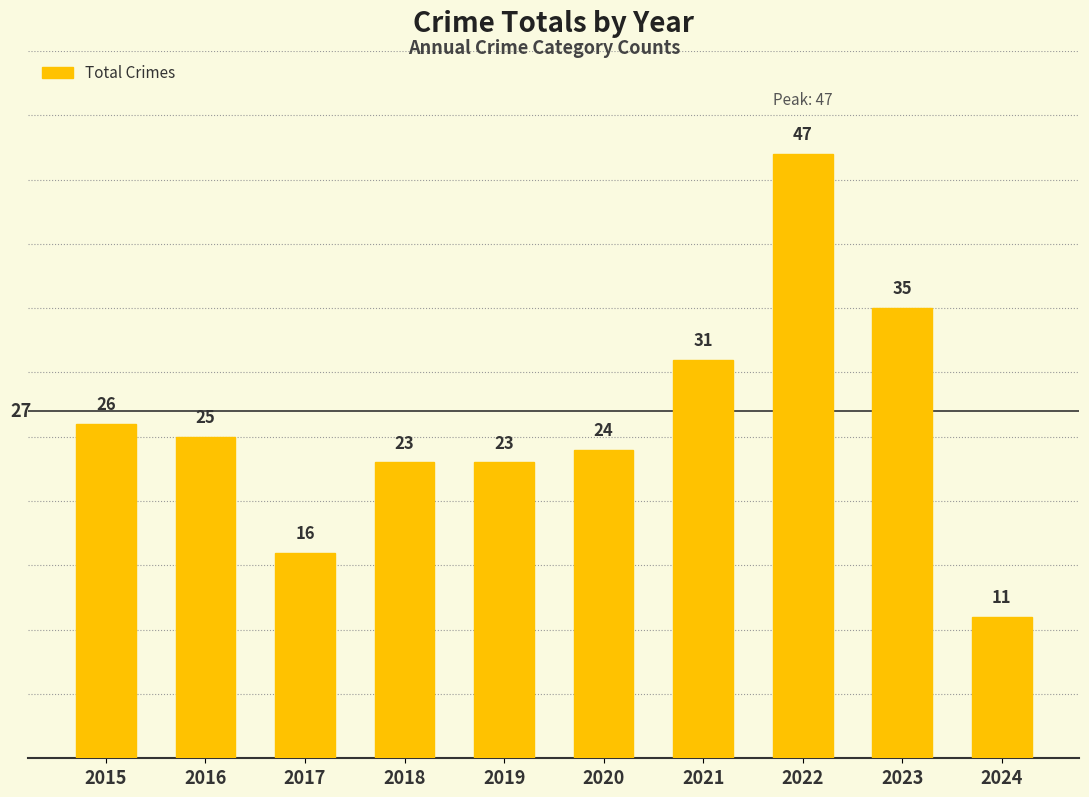

Where does the data first go above 25?

2015